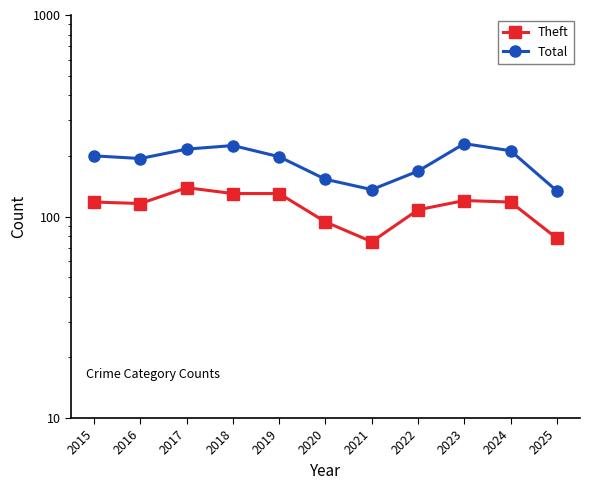

The Theft series shows 75 at 2021. True or false?

True